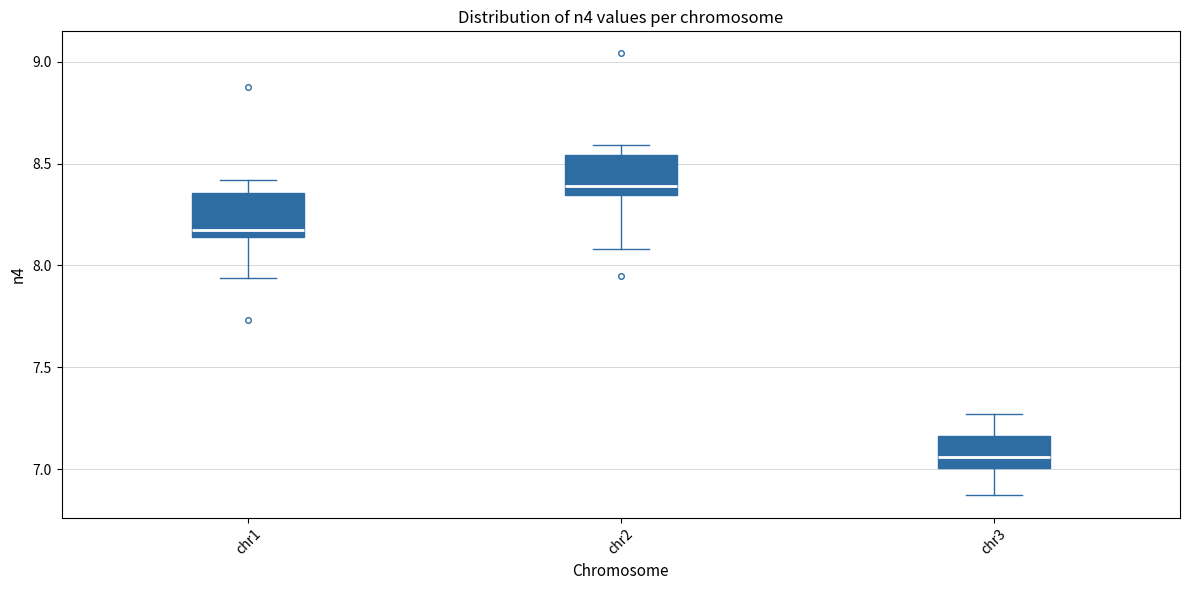

Which box has the lowest median line?

chr3